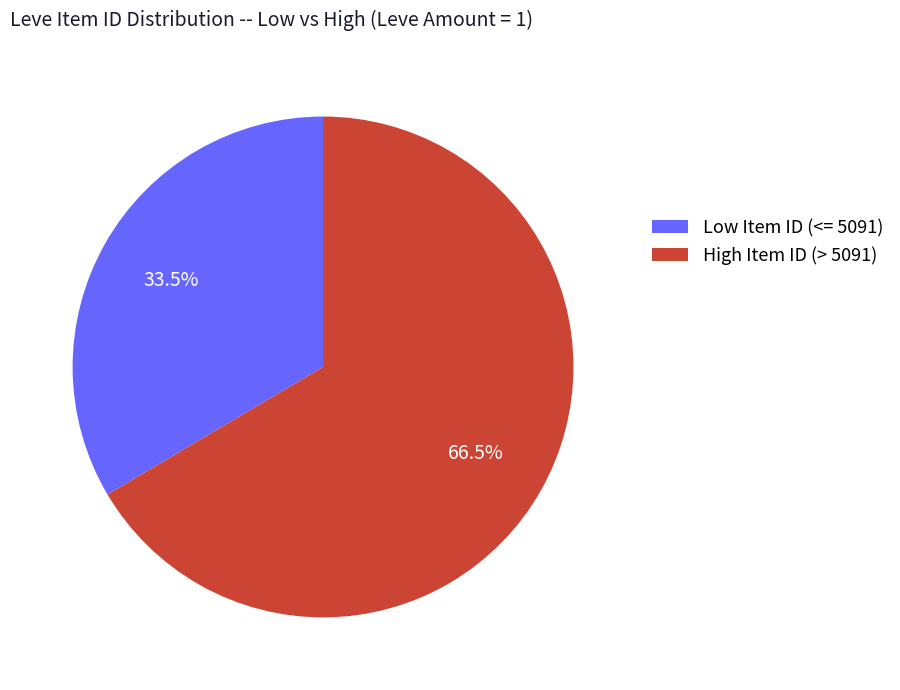

What percentage is NOT represented by Low Item ID (<= 5091)?

66.5%